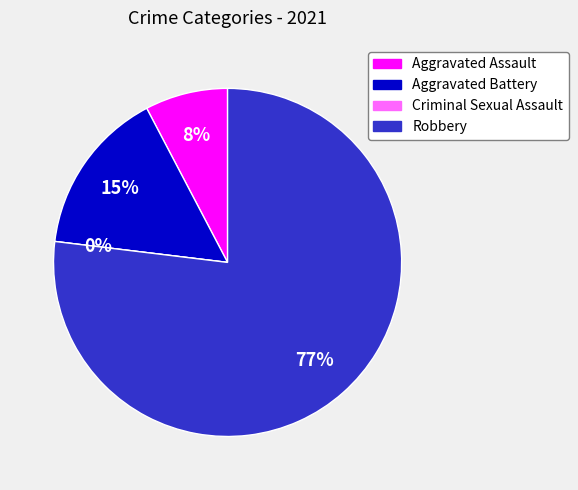

How many slices are in this pie chart?

4